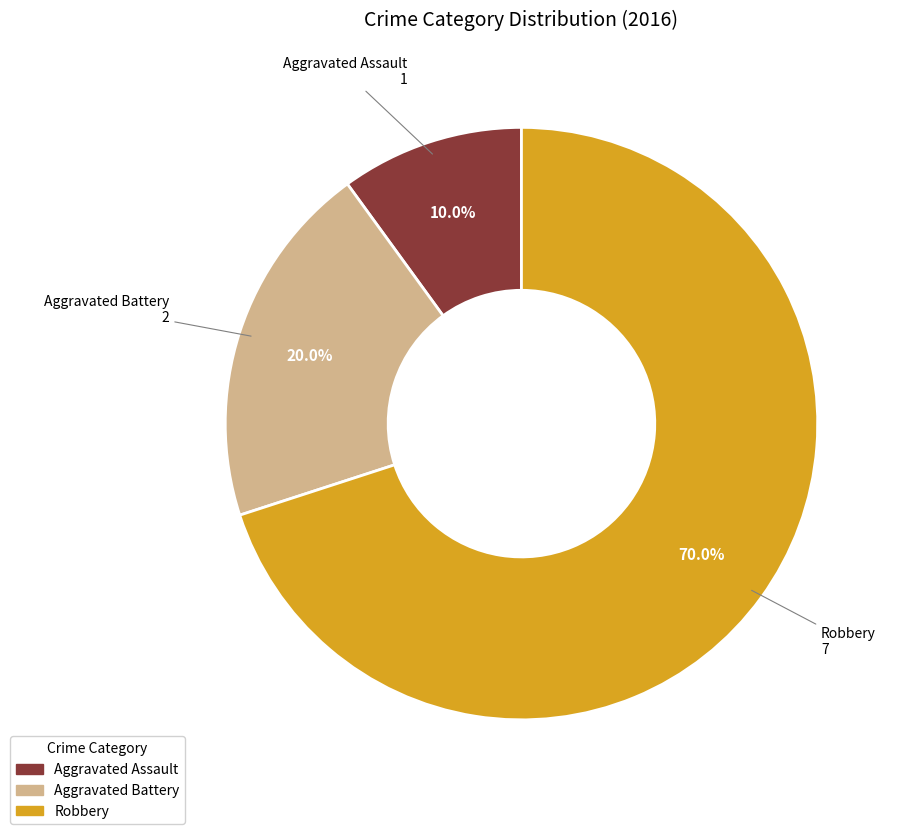

What is the smallest slice in the pie chart?

Aggravated Assault